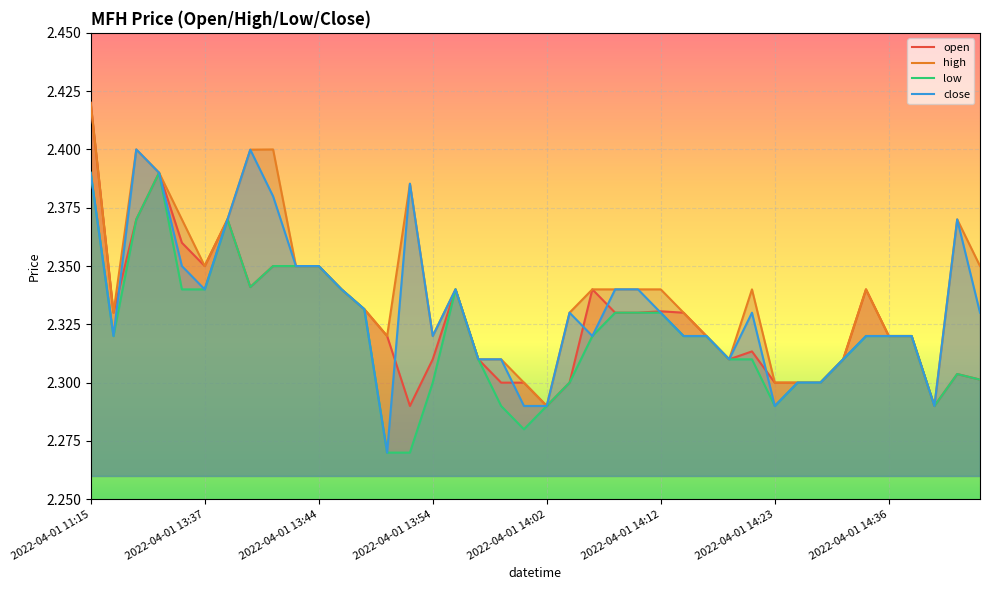

What position from the right is 21?

19